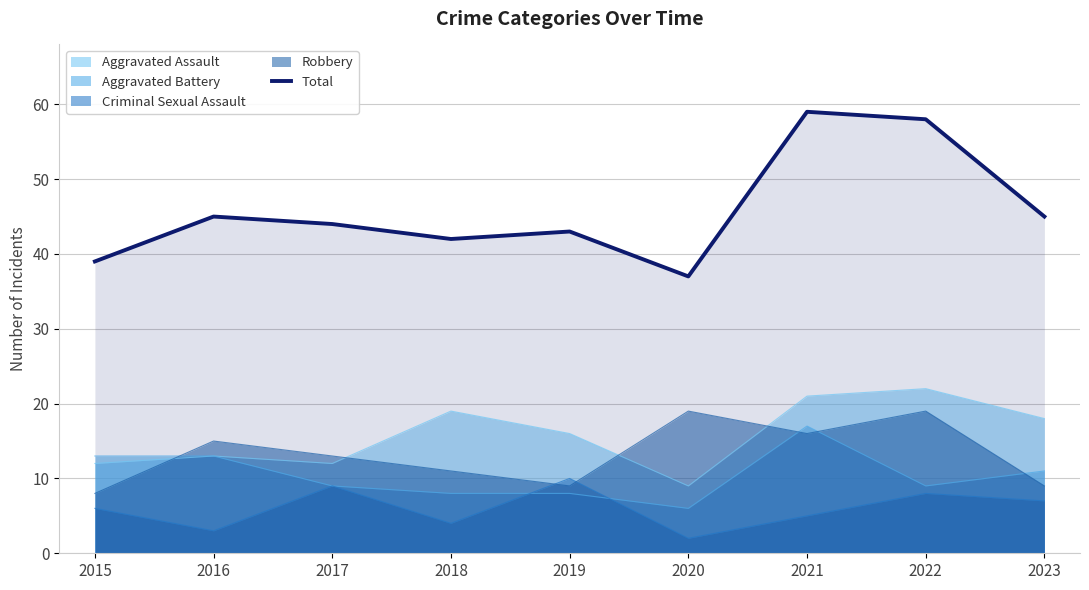

What is the change in value from 2019 to 2021?

+16